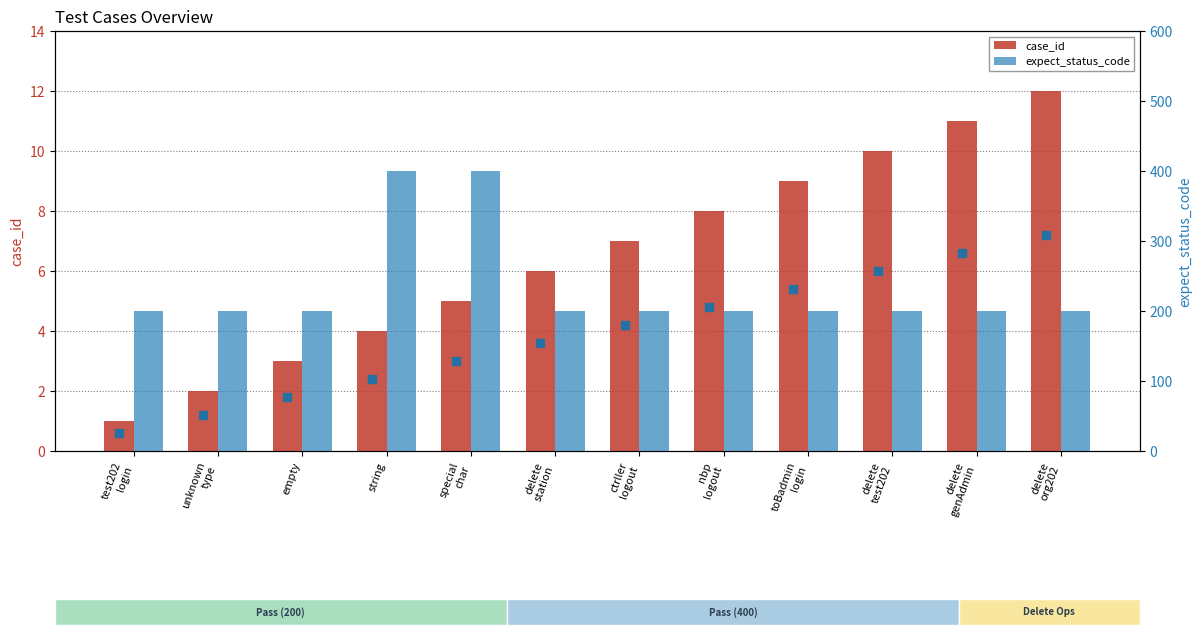

Count the number of data series in this chart.

2